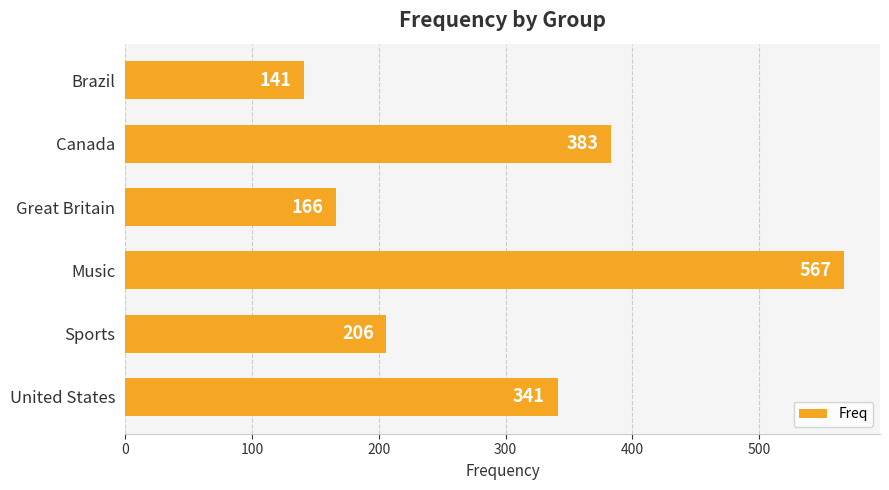

True or false: the data shows 284 at Sports.

False